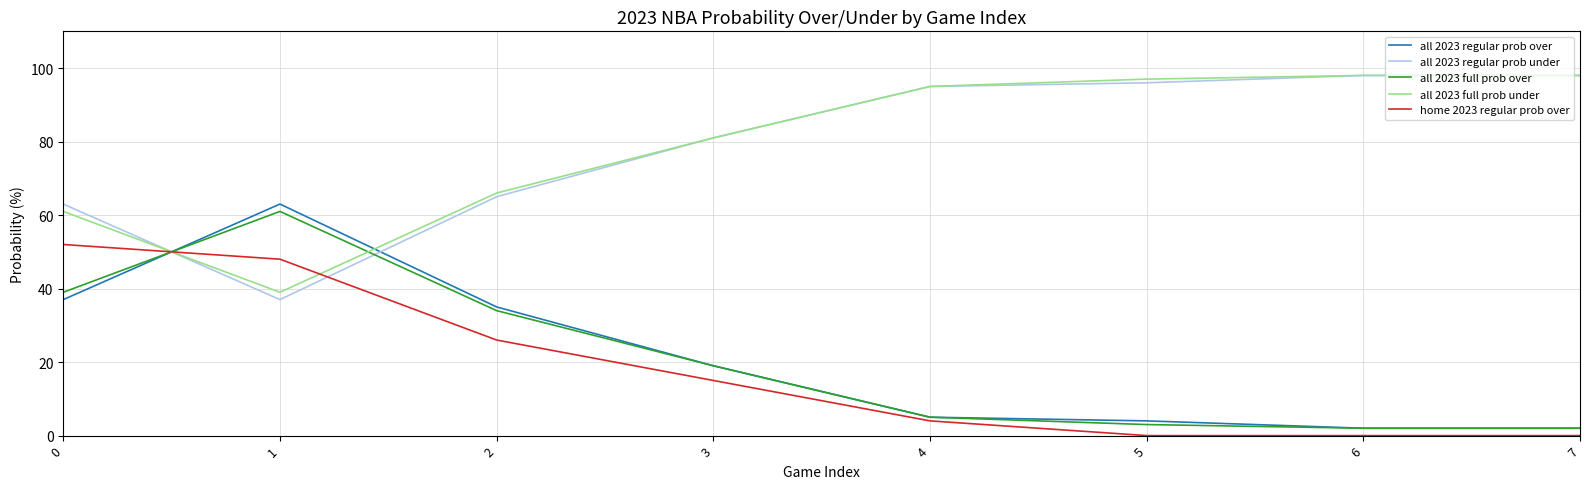

How many lines are shown in the chart?

5